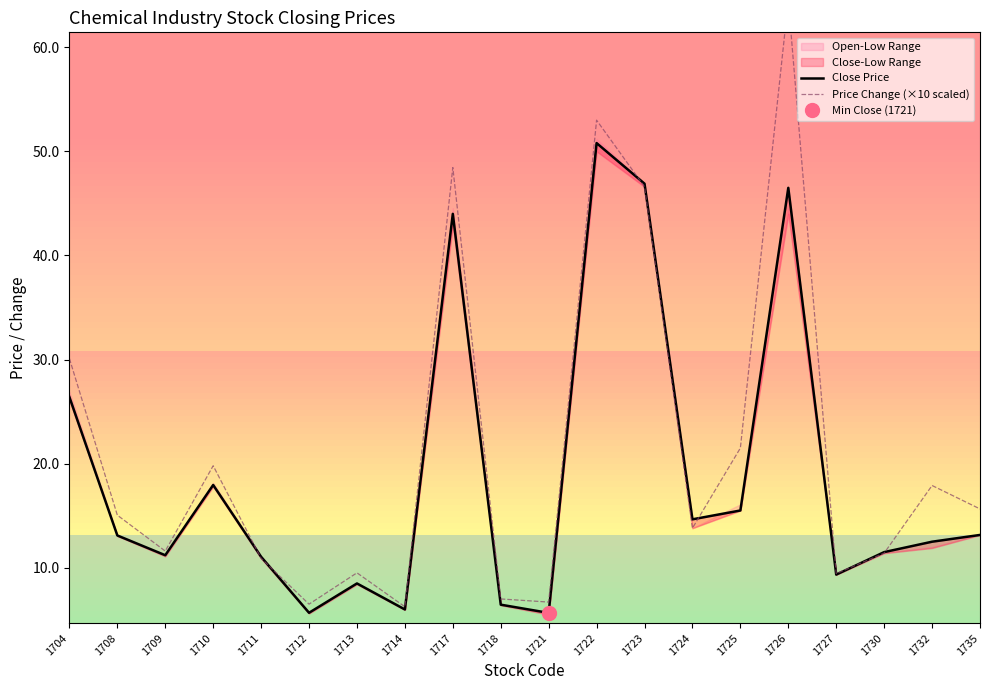

Is it true that Price Change (×10 scaled) equals 11.6 at 1709?

True